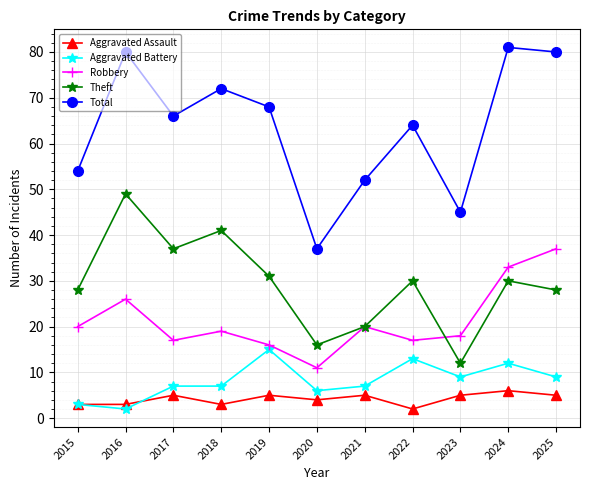

True or false: Robbery has more than 2 interior local peaks.

True